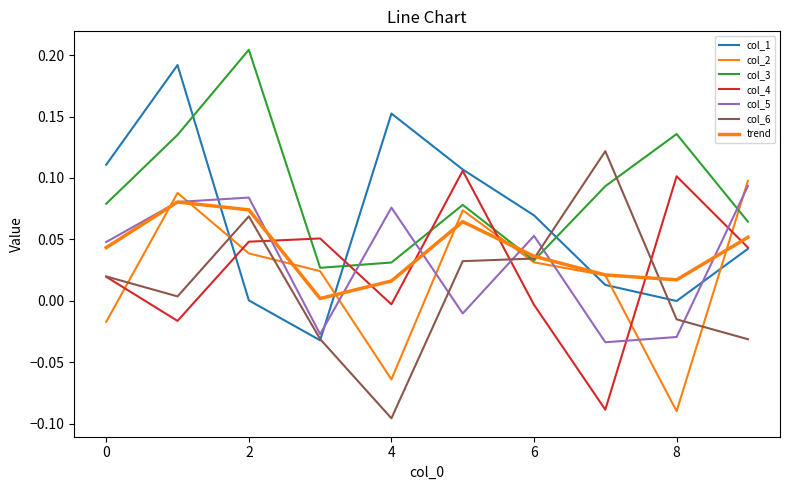

Does the chart display data point markers on the line(s)?

No